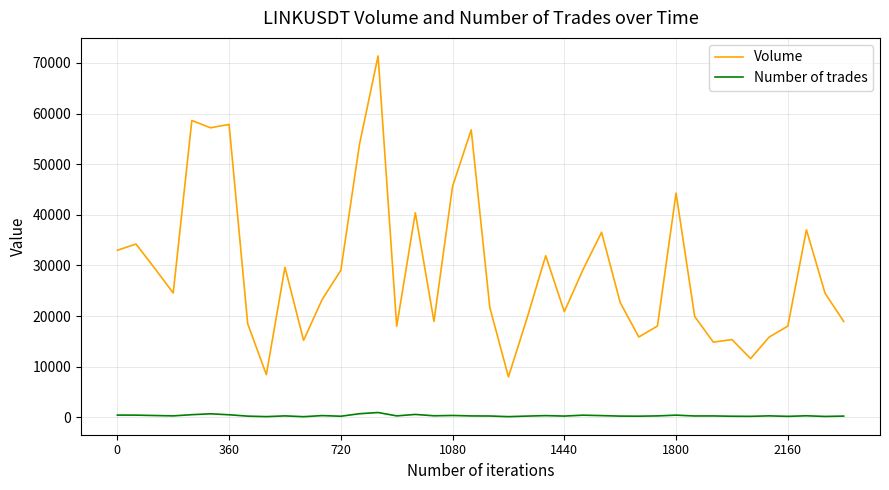

Which series has the largest range (max minus min)?

Volume